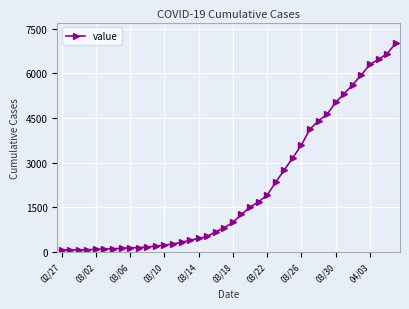

What is the average value?

2145